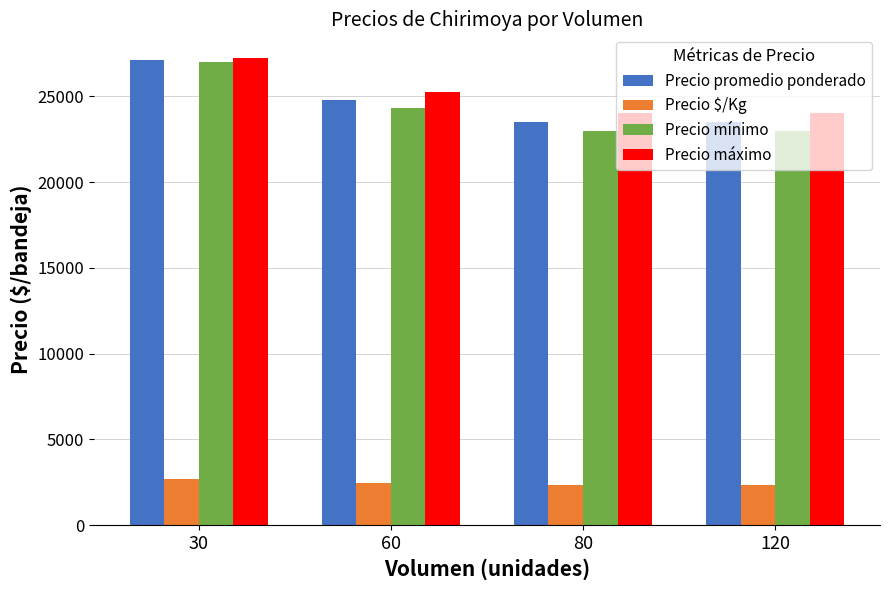

What is the average value of the Precio $/Kg series?

2472.6